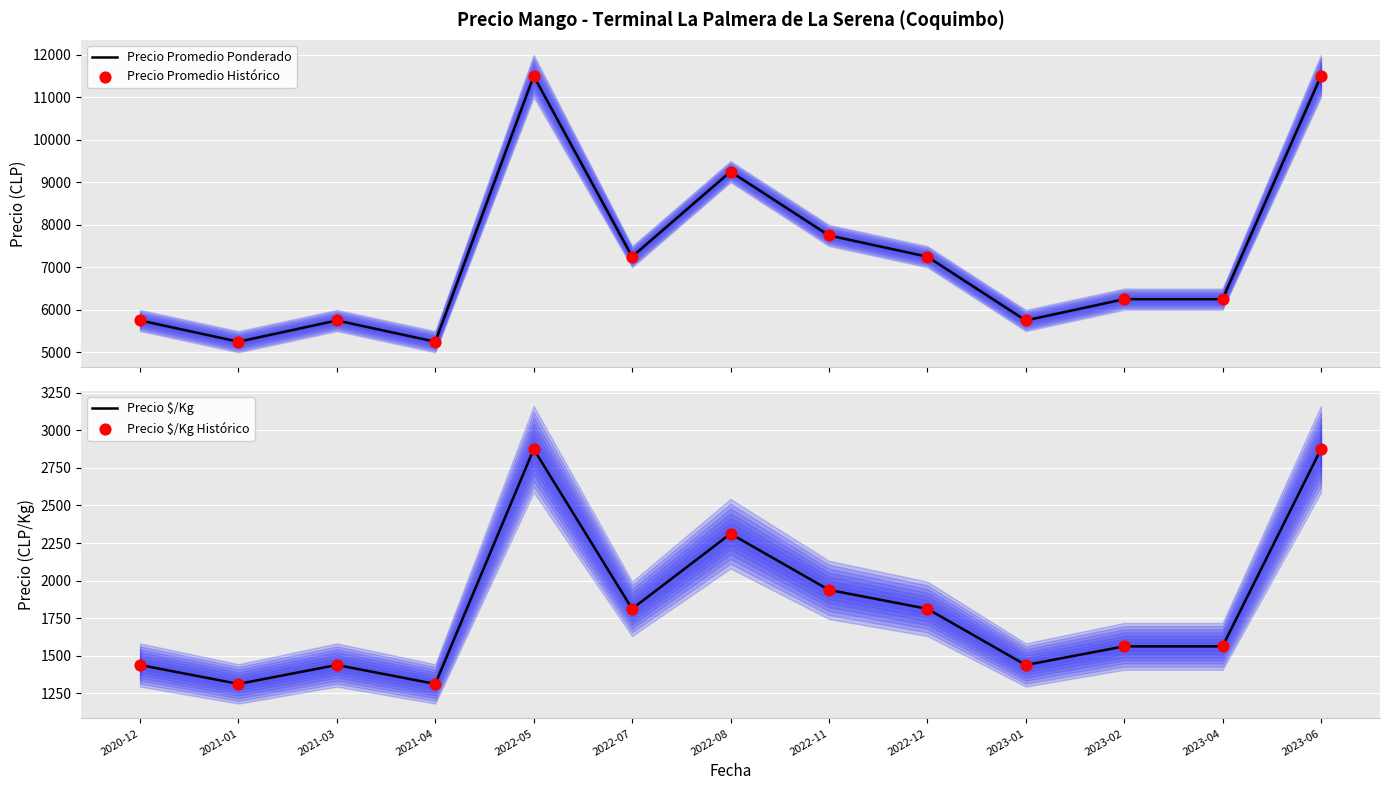

Which series contains the highest Y value?

Precio Promedio Ponderado